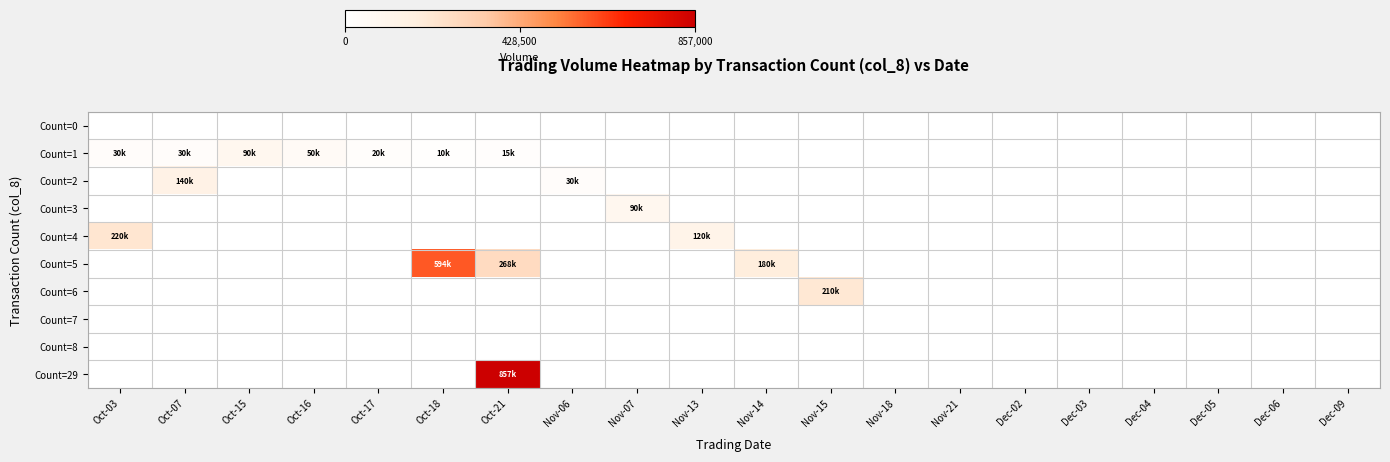

What is the greatest value displayed?

857000